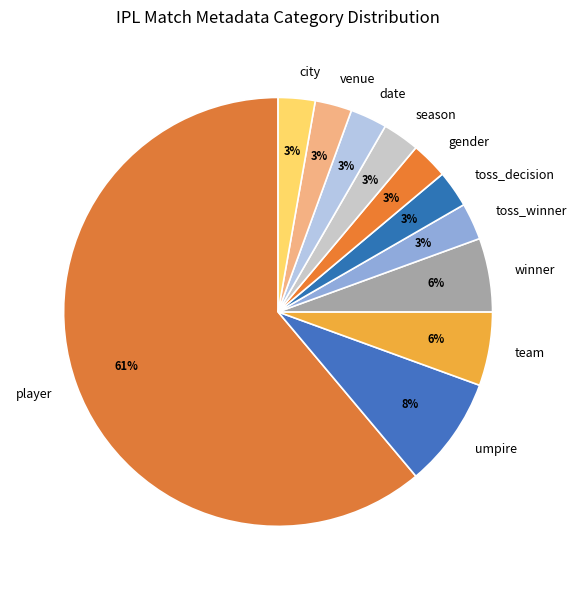

Which category has the biggest portion of the pie?

player